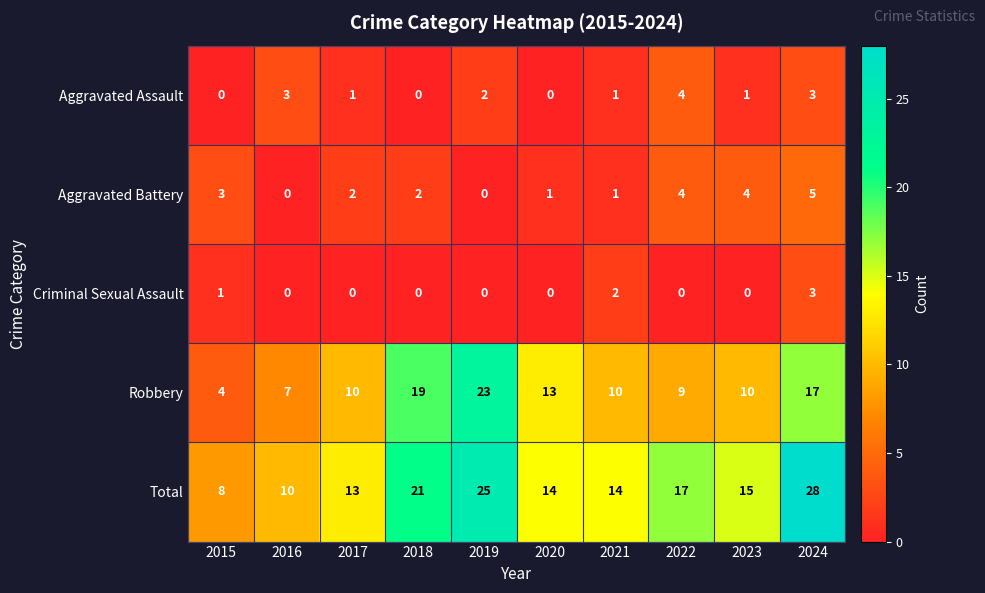

What is the approximate value of Robbery at 2017, to the nearest 10?

10